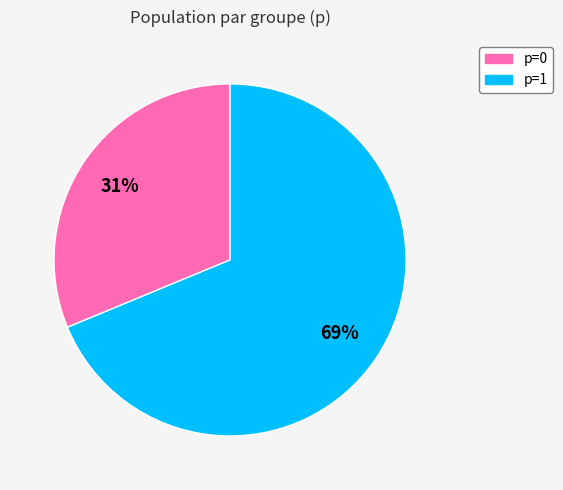

Which slice is the largest?

p=1